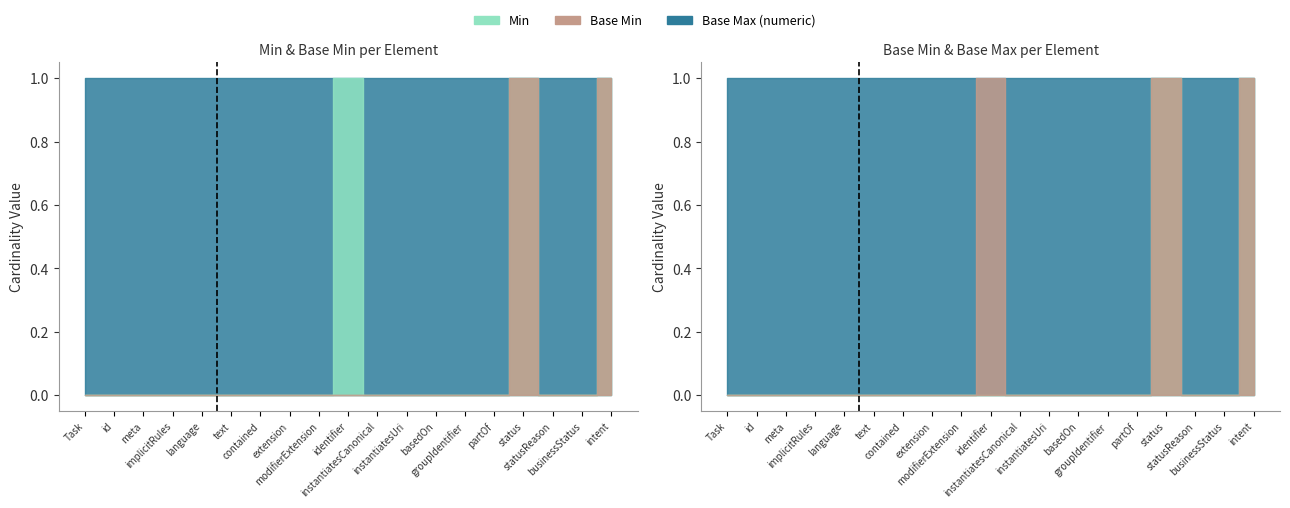

Reading right to left, what are all the values shown in this chart?

Min: 1	0	0	1	0	0	0	0	0	1	0	0	0	0	0	0	0	0	0
Base Min: 1	0	0	1	0	0	0	0	0	0	0	0	0	0	0	0	0	0	0
Base Max (numeric): 1	1	1	1	1	1	1	1	1	1	1	1	1	1	1	1	1	1	1